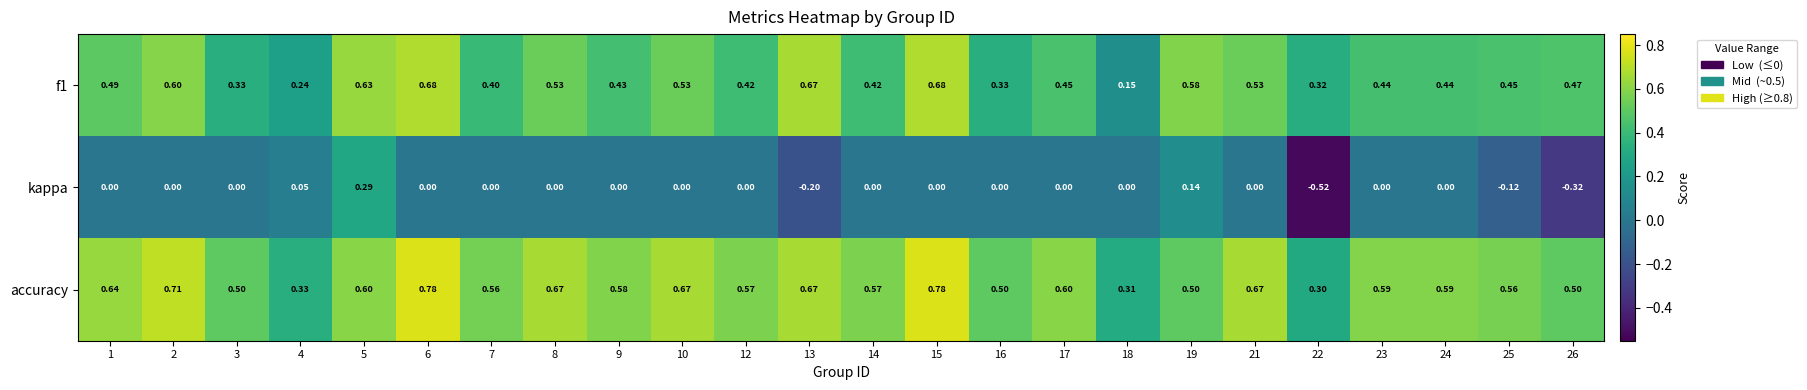

Which series has the largest range (max minus min)?

kappa